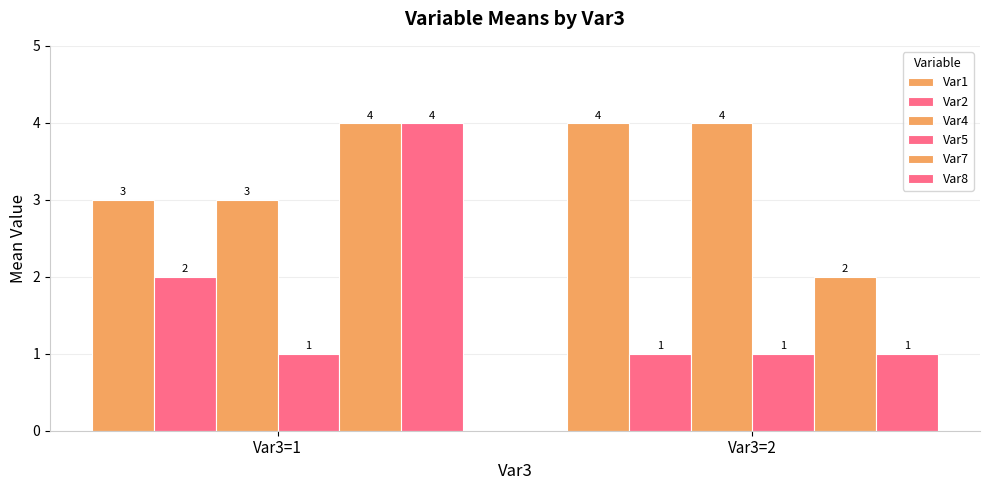

What value does the Var8 series have at Var3=1?

4